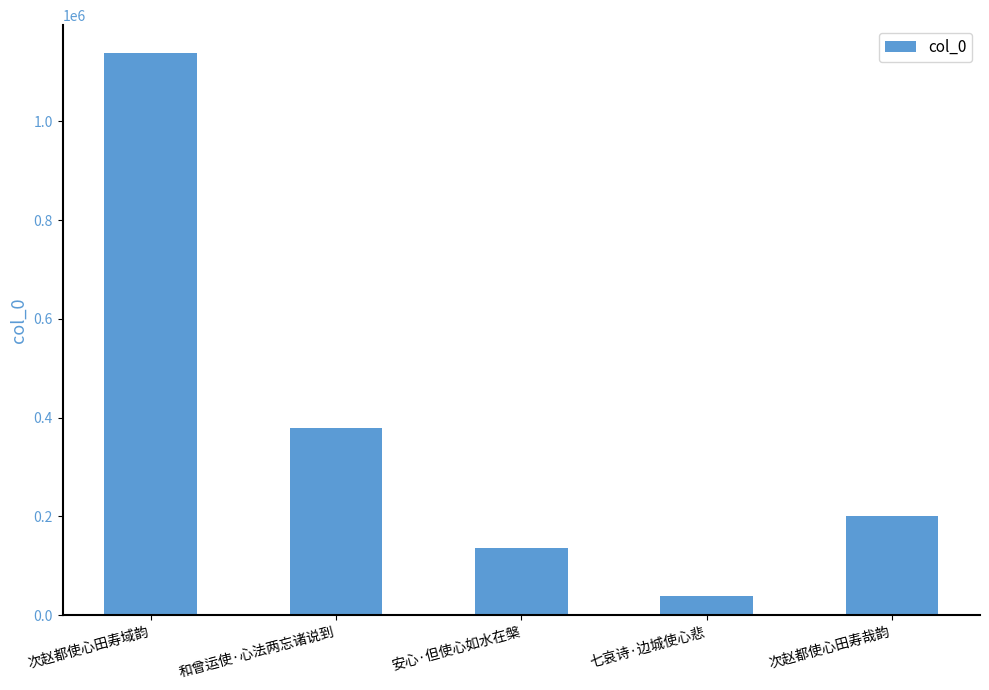

Reading right to left, transcribe all the data shown in this chart.

200205	39775	136149	379410	1137902